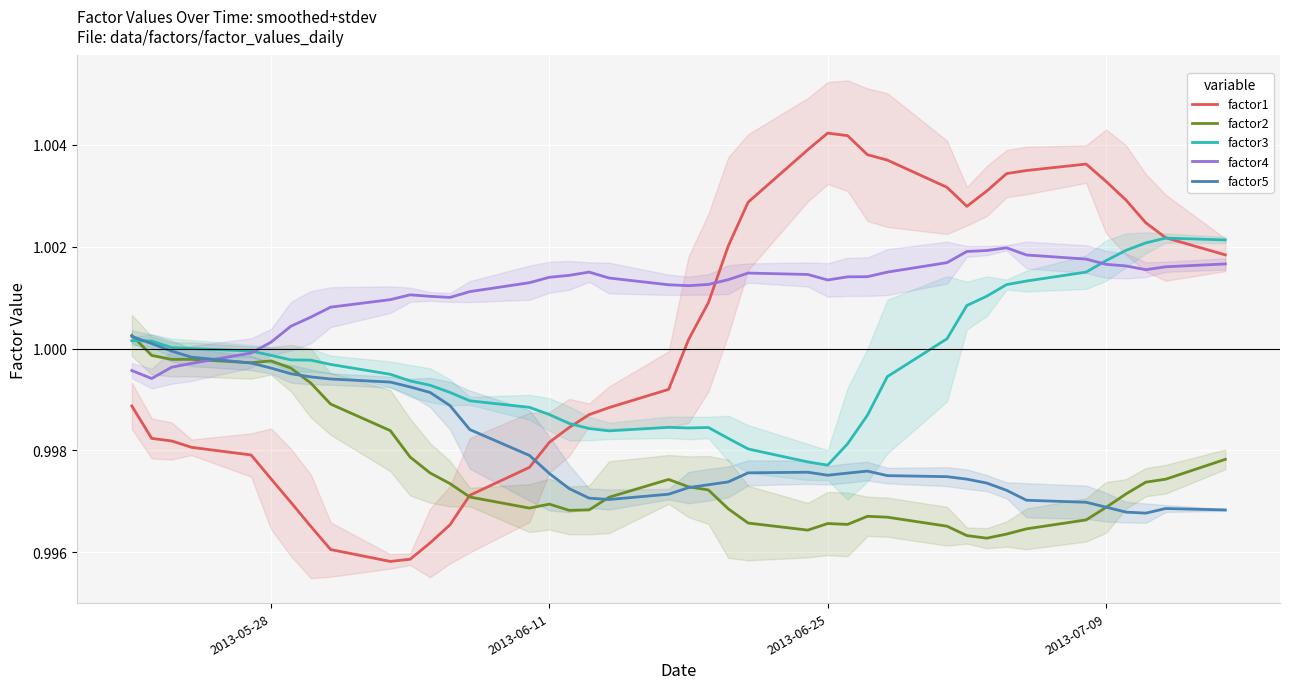

True or false: factor1 and factor4 intersect in this chart.

True